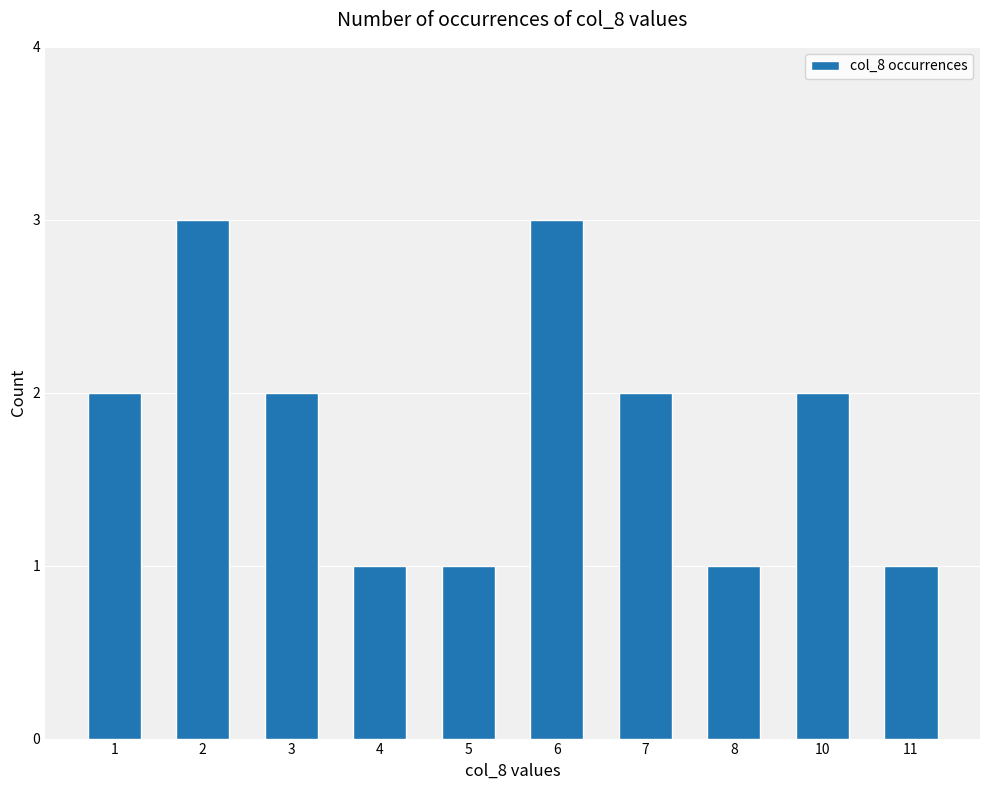

Reading right to left, transcribe all the data shown in this chart.

11=1	10=2	8=1	7=2	6=3	5=1	4=1	3=2	2=3	1=2